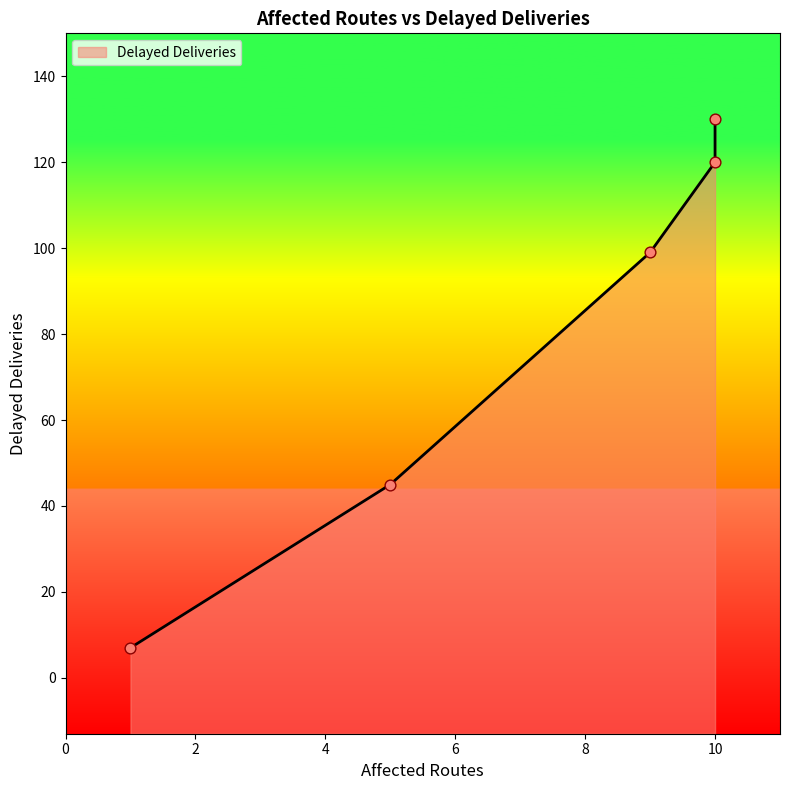

Between 1 and 5, which is larger?

5